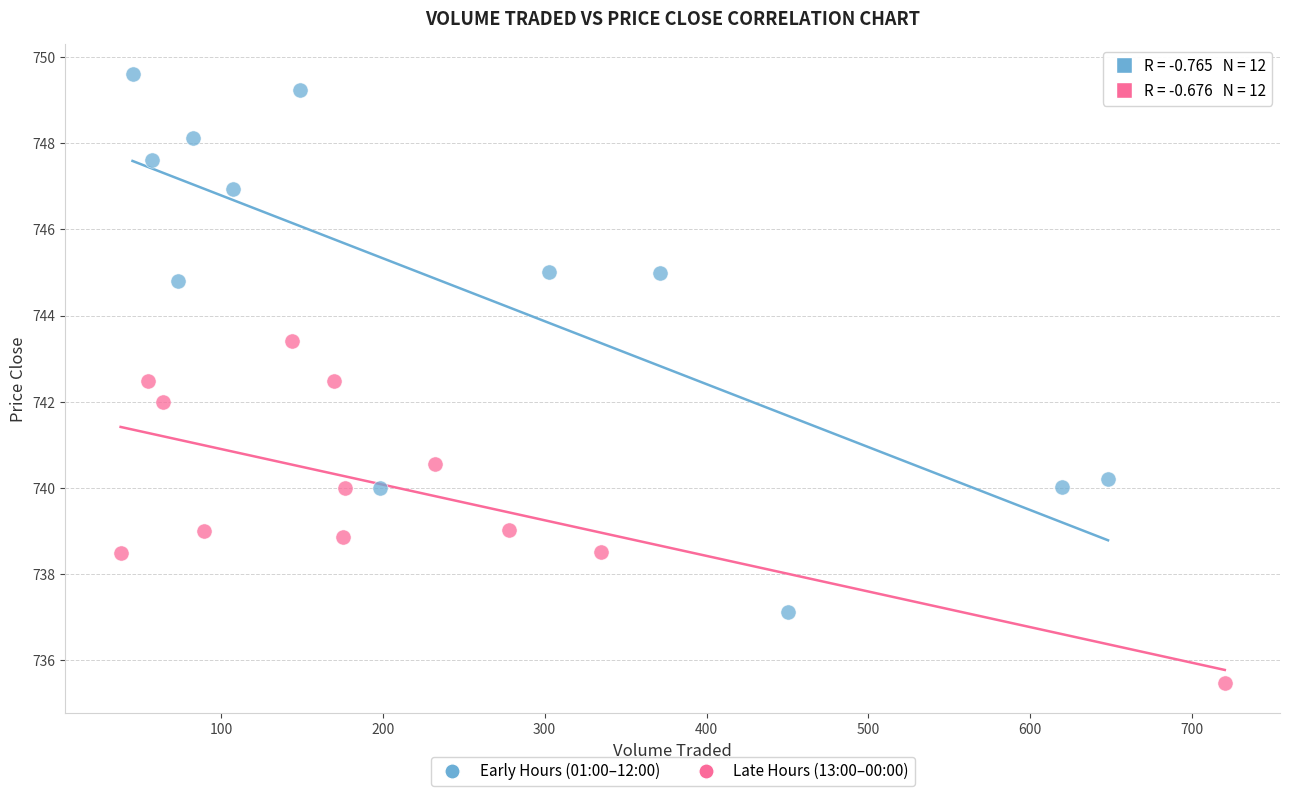

Which series has the widest spread of Y values?

Early Hours (01:00–12:00)